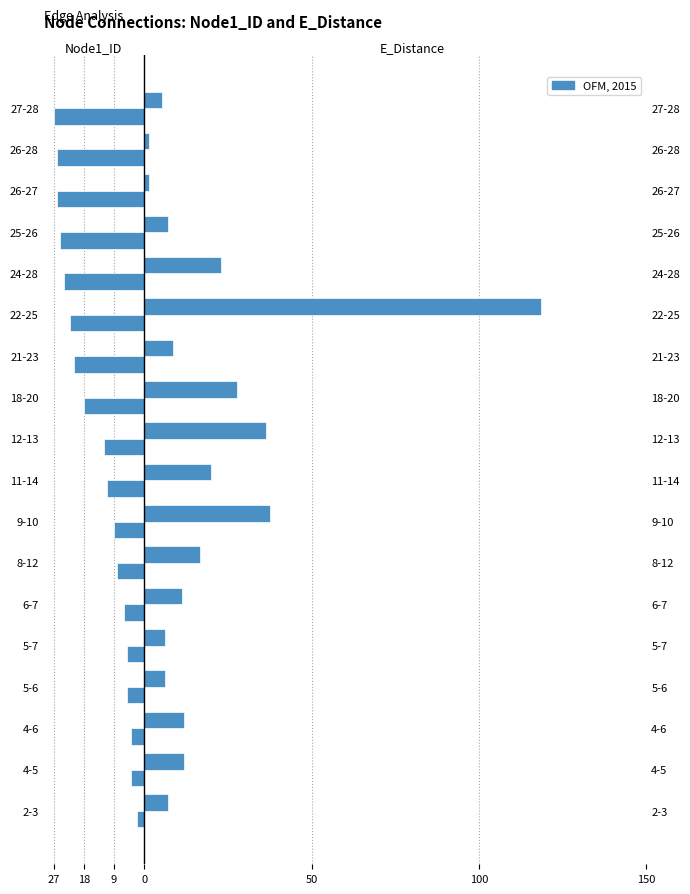

At 6-7, list the series in order from smallest to largest.

Node1_ID, E_Distance